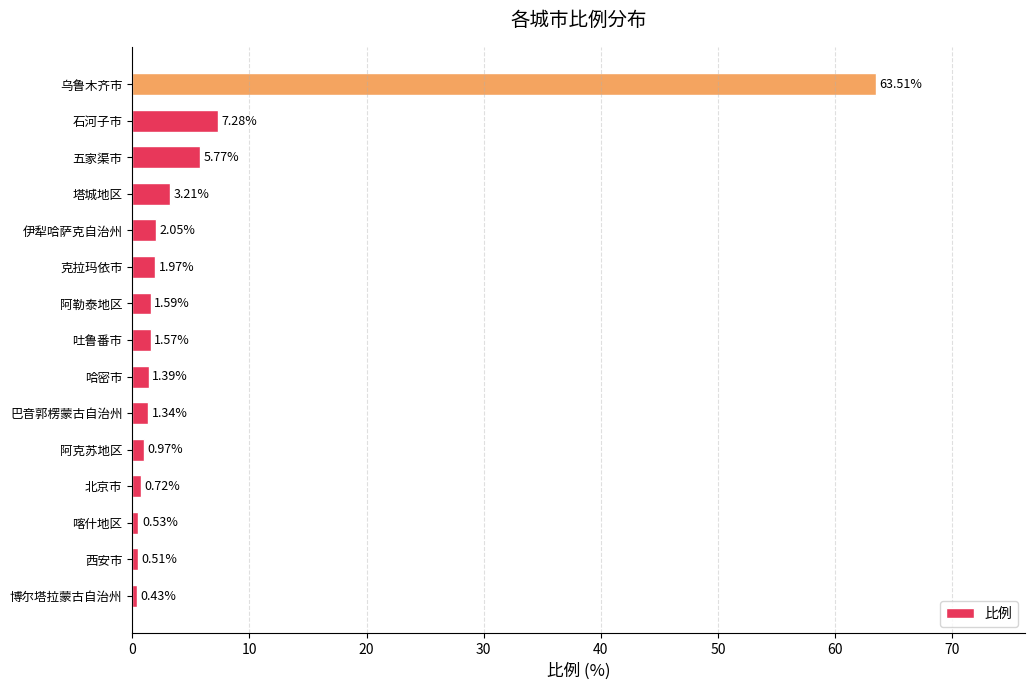

At which category does the chart reach its peak across all series?

乌鲁木齐市